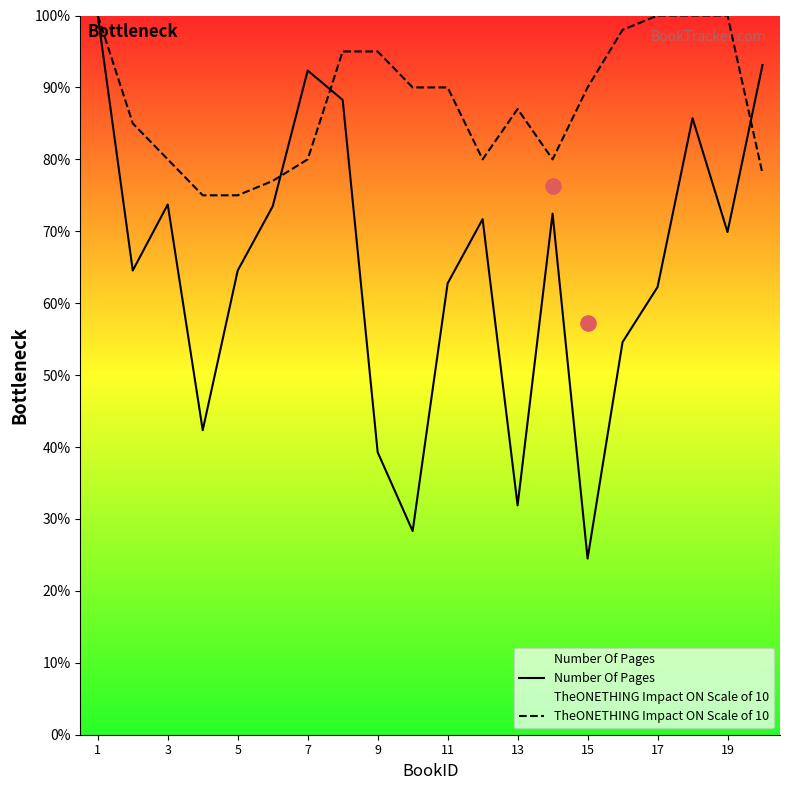

True or false: TheONETHING Impact ON Scale of 10 has a value of 59.5 at 13.

False